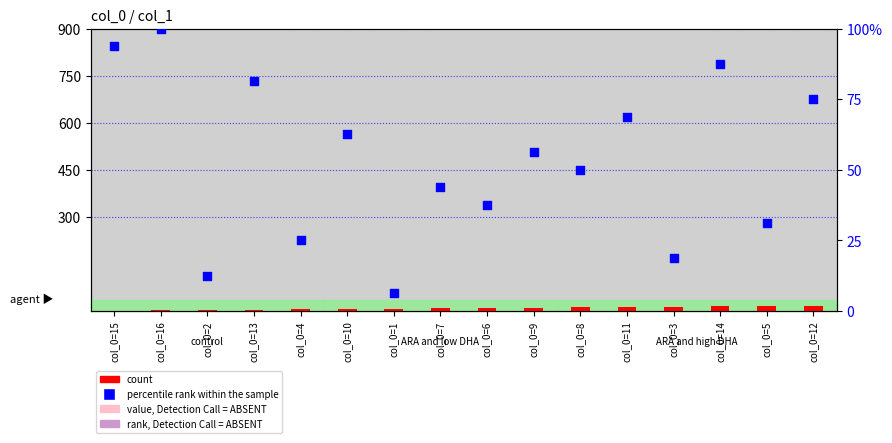

Which series has the widest spread of Y values?

percentile rank within the sample